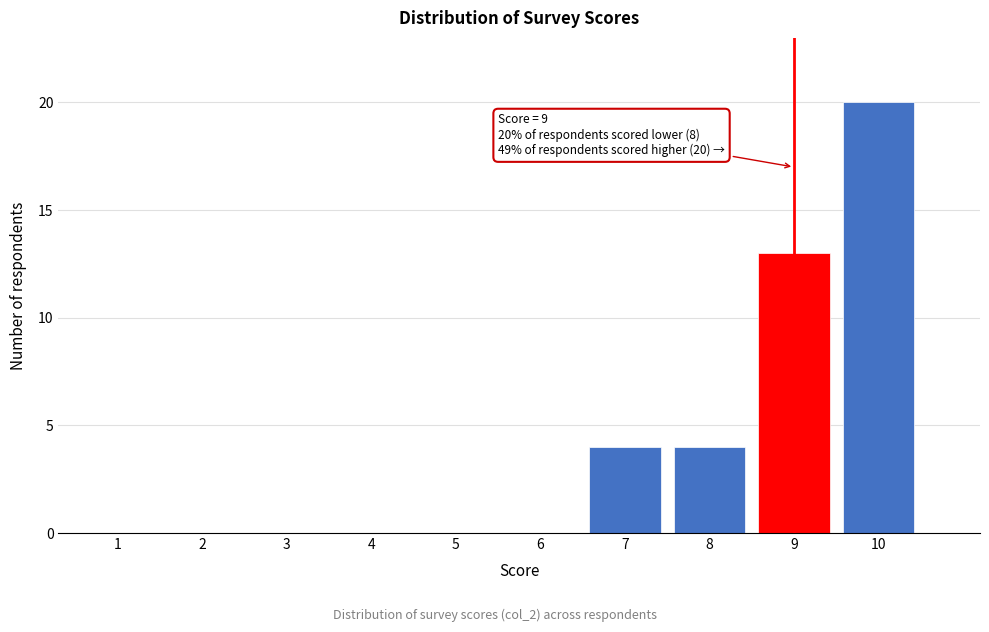

Reading left to right, what are all the values shown in this chart?

1=0	2=0	3=0	4=0	5=0	6=0	7=4	8=4	9=13	10=20